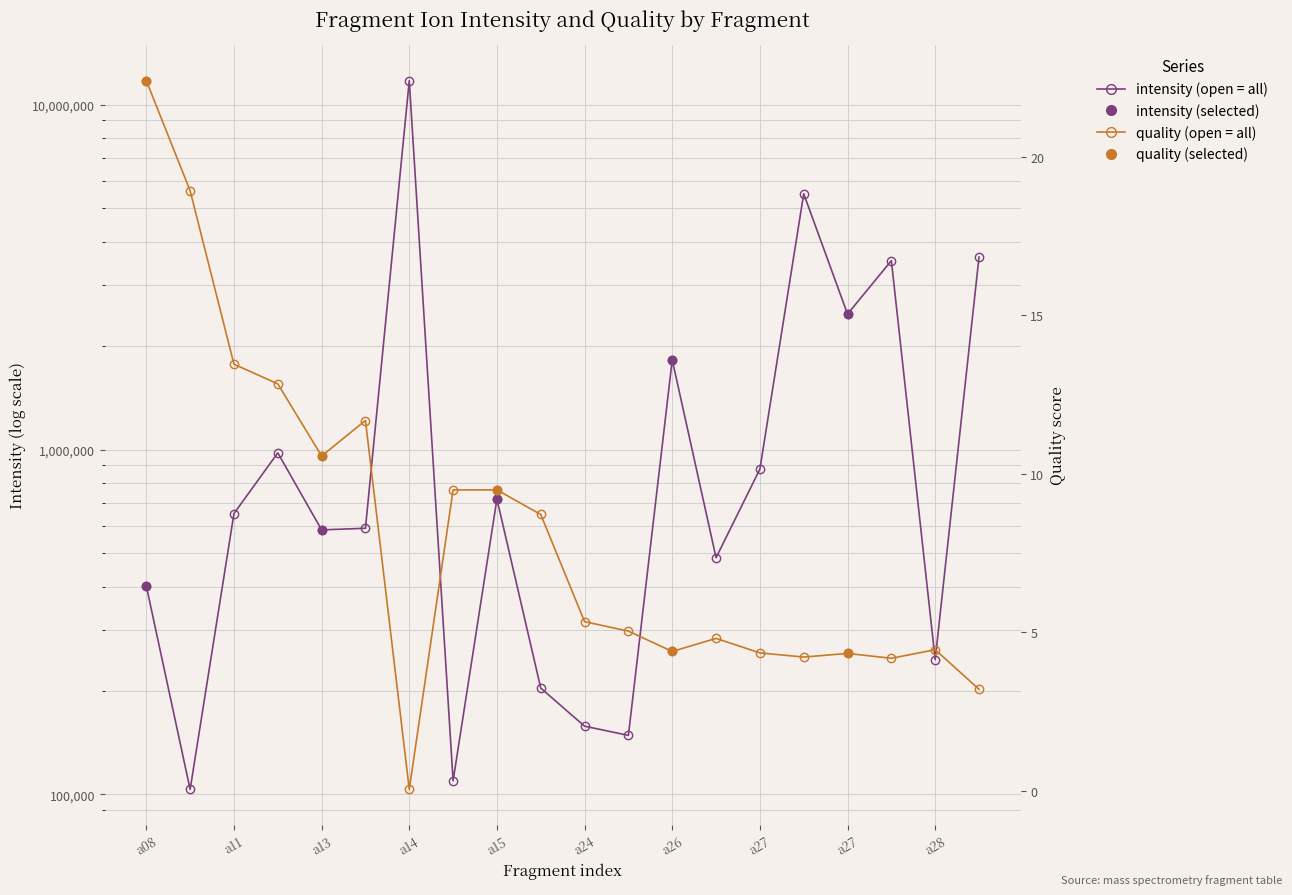

How many lines are shown in the chart?

2